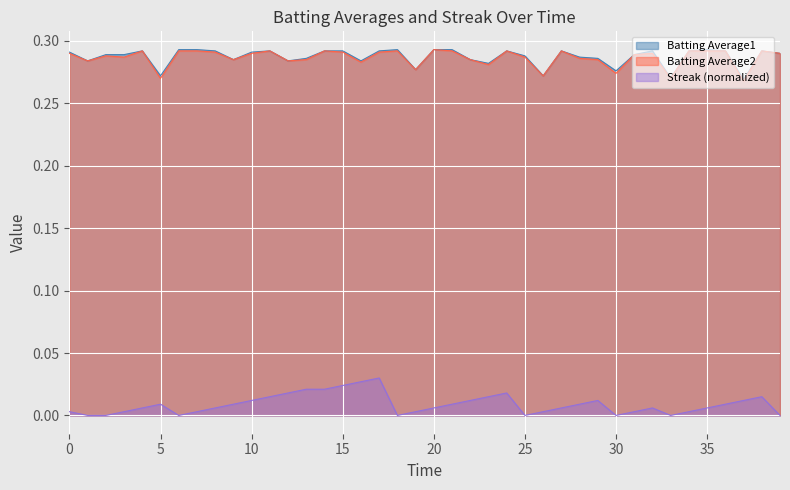

True or false: Batting Average2 and Streak (normalized) intersect in this chart.

False